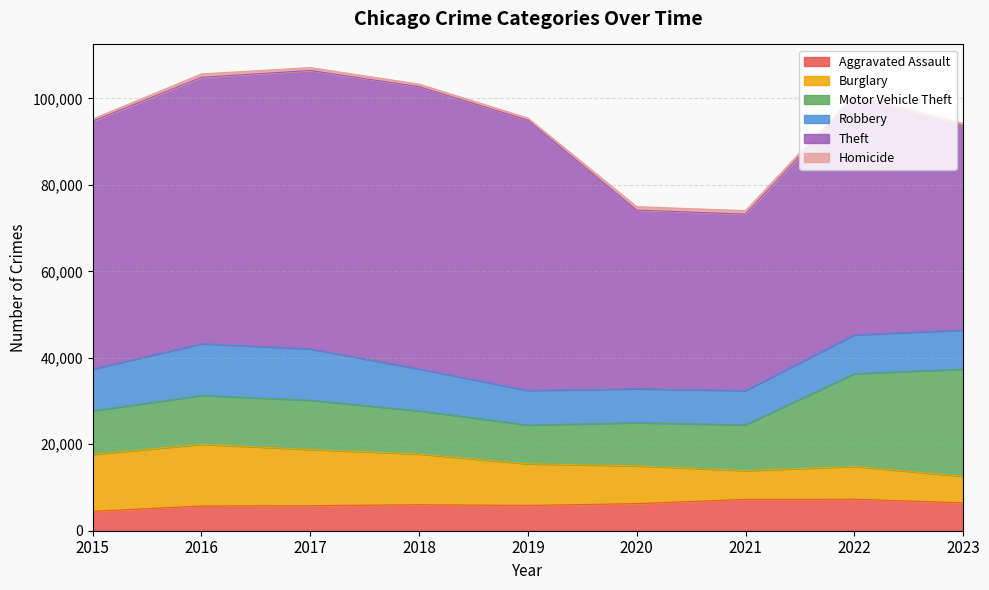

Reading left to right, extract all data points from this chart.

Aggravated Assault: 4480	5712	5793	6001	5841	6263	7242	7281	6450
Burglary: 13184	14289	13001	11747	9638	8758	6659	7595	6157
Motor Vehicle Theft: 10068	11286	11380	9985	8977	9959	10603	21448	24761
Robbery: 9638	11960	11880	9681	7995	7855	7918	8964	9060
Theft: 57350	61621	64386	65287	62492	41324	40803	54843	47218
Homicide: 496	786	672	589	498	787	804	719	529